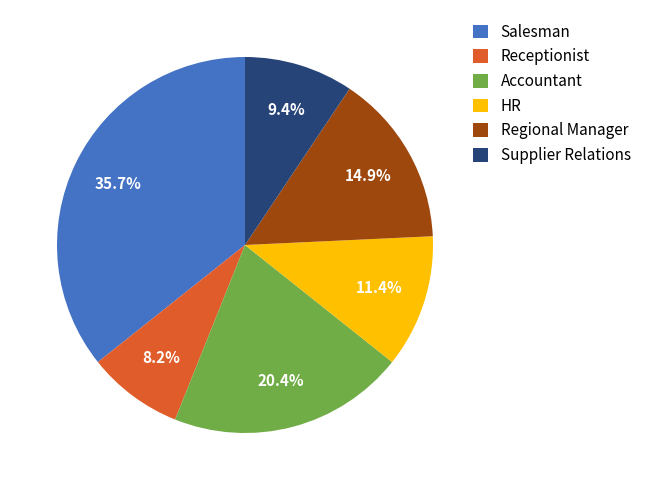

To the nearest percent, what portion does Salesman represent?

36%